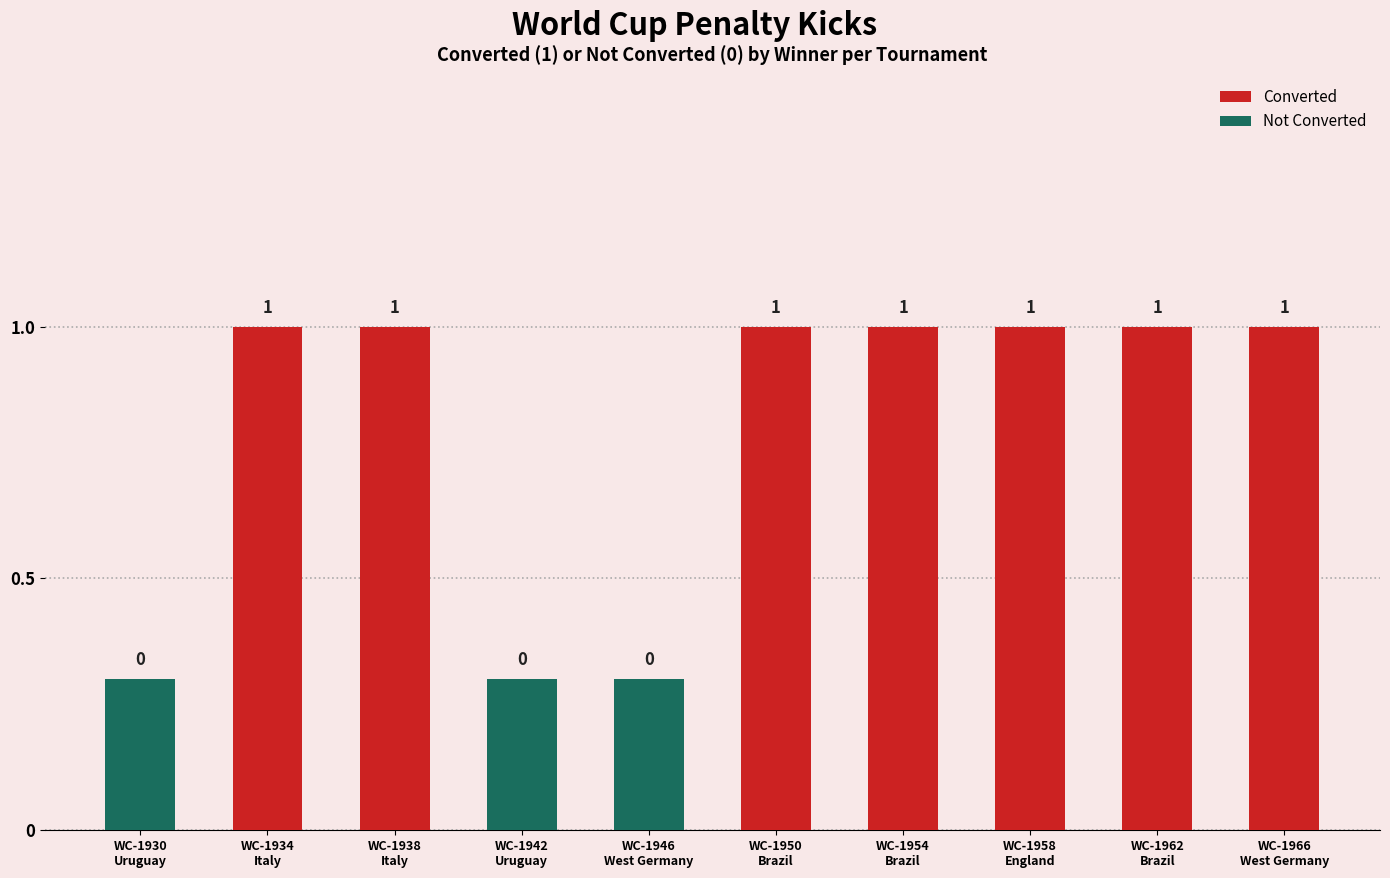

How many values are above zero?

7